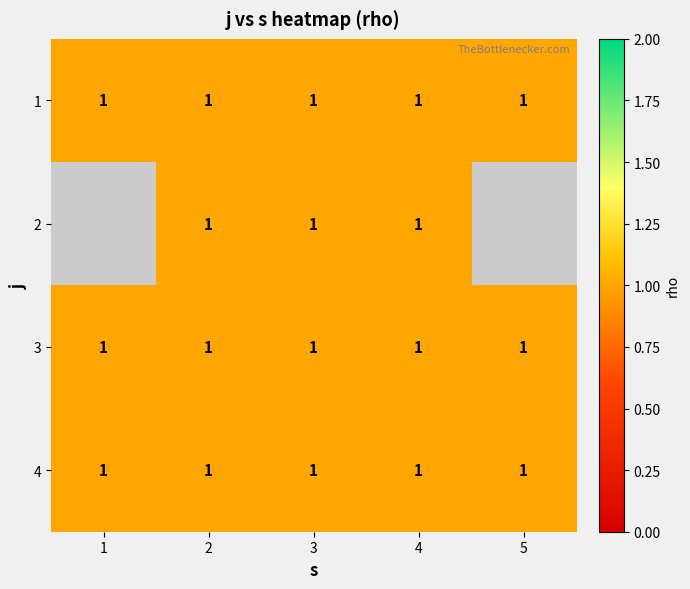

Which series has the widest spread of values?

2